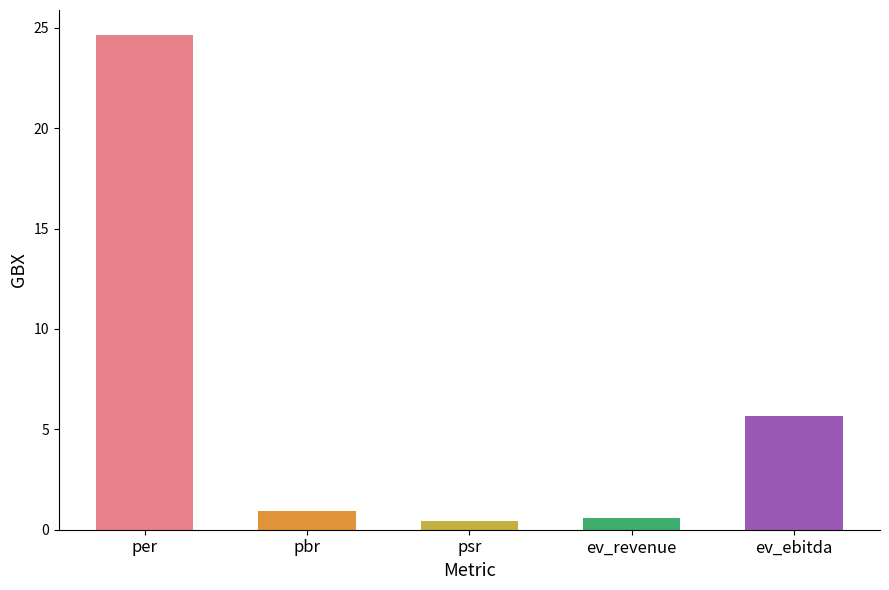

How many bars are there in total?

5